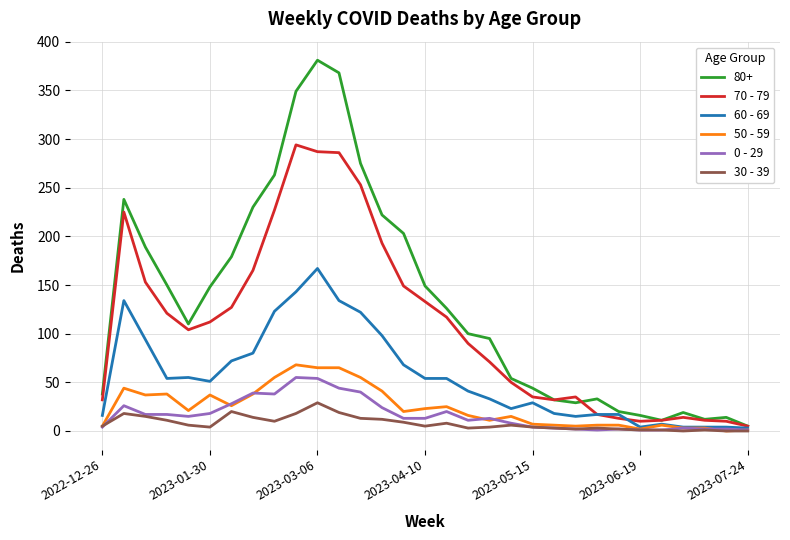

What is the difference between the maximum and minimum values in the 30 - 39 series?

29